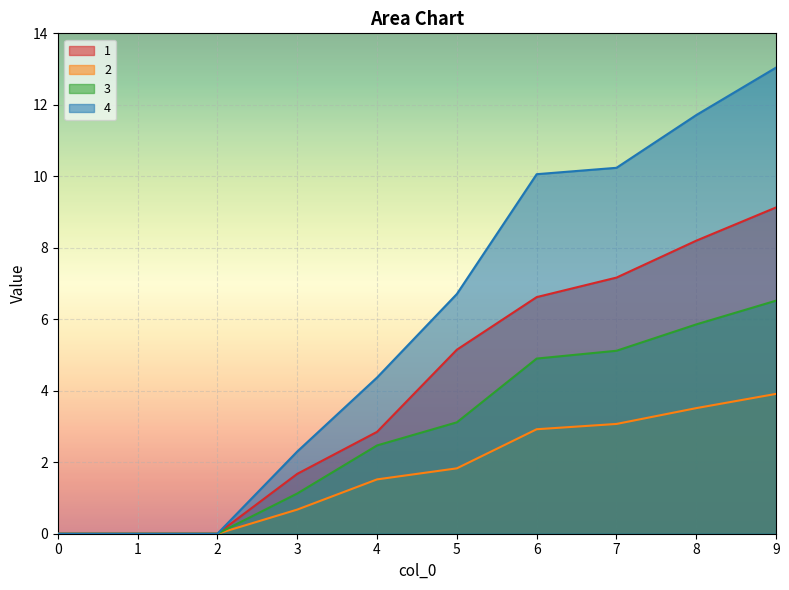

How many lines are shown in the chart?

4